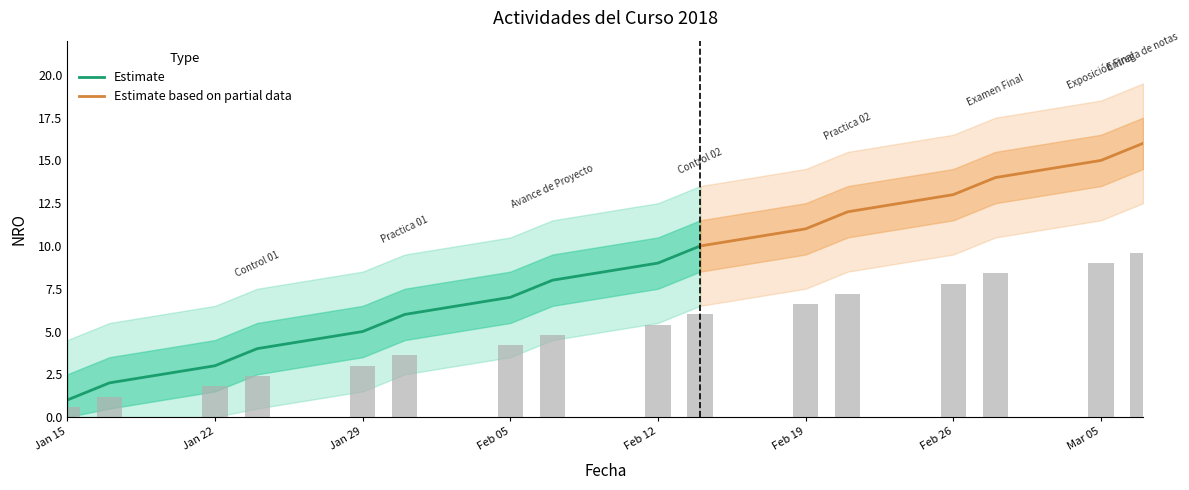

Is it true that Estimate equals 9 at Feb 12?

True